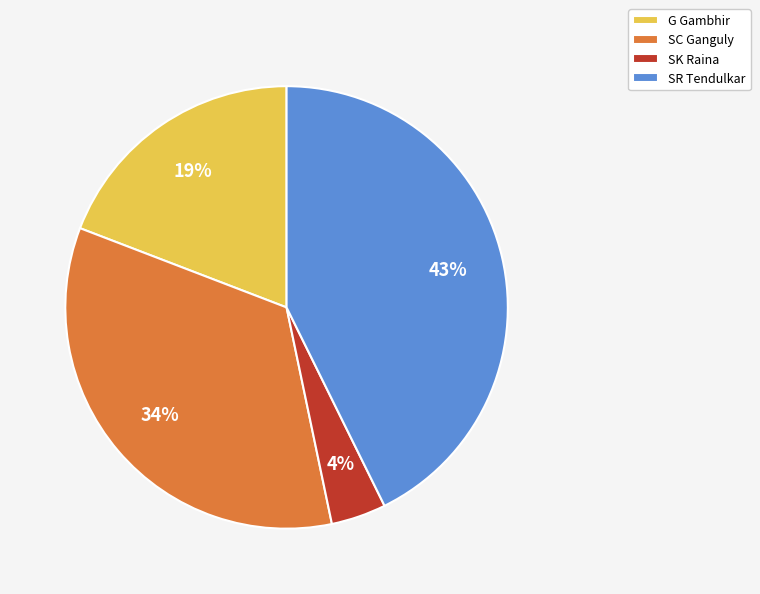

Which has a higher value, SK Raina or G Gambhir?

G Gambhir